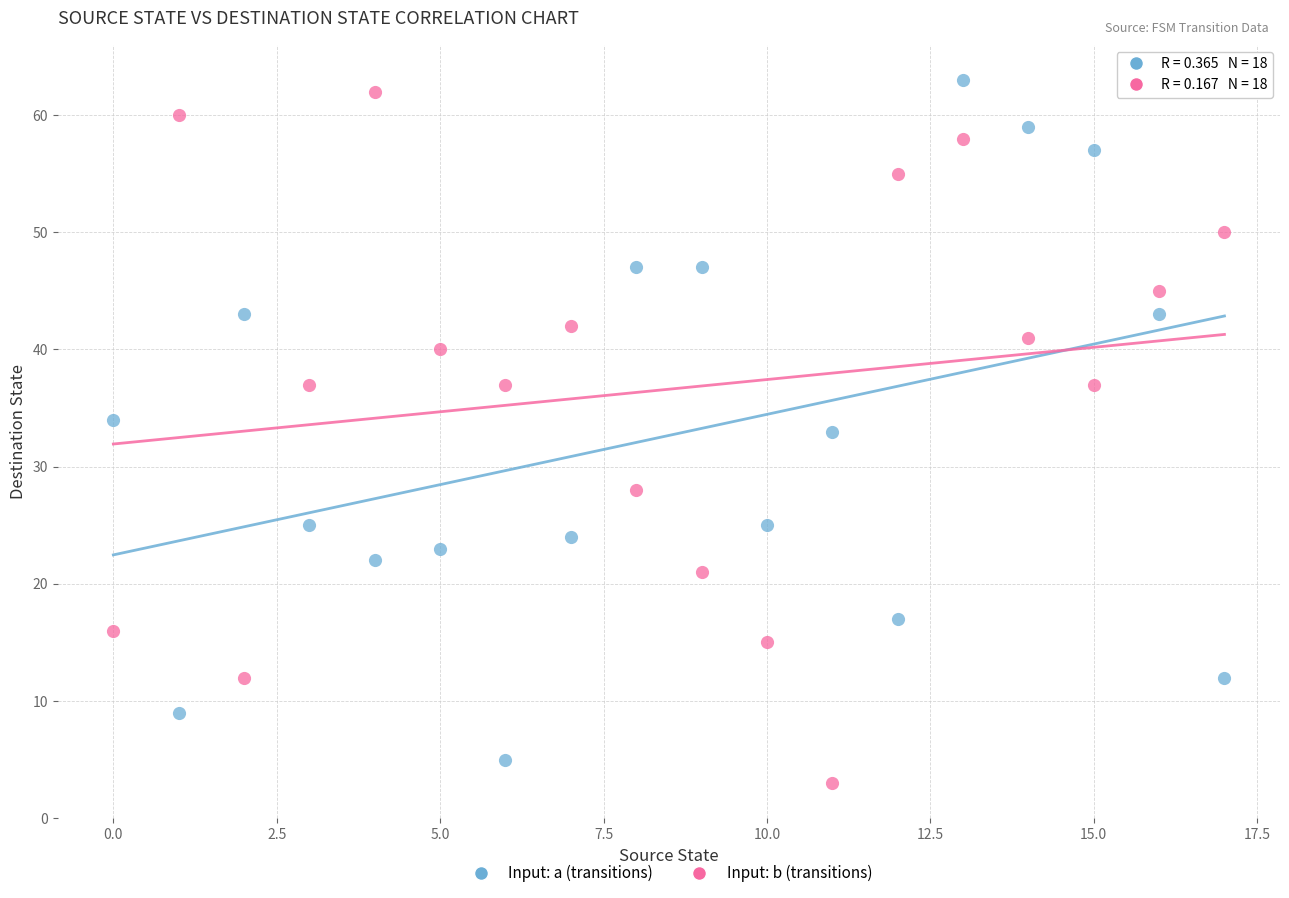

Which series contains the lowest Y value?

Input: b (transitions)